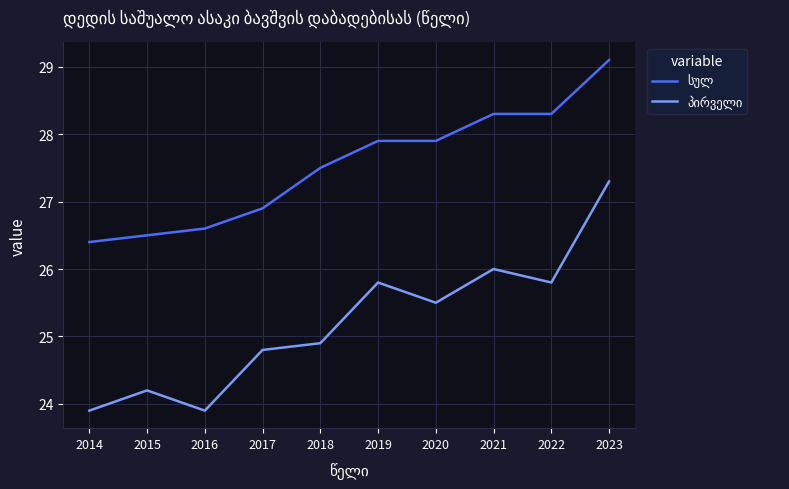

What is the maximum value shown in the chart?

29.1